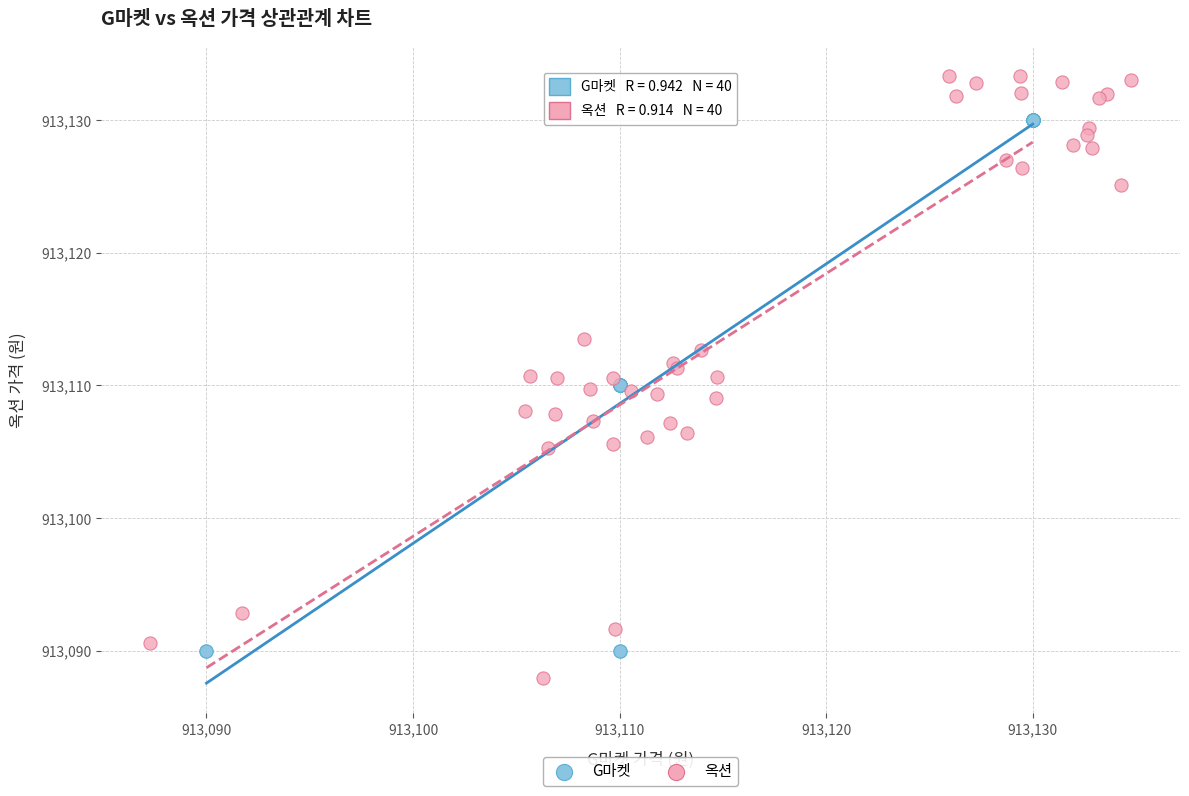

What are all the series names shown in the legend?

G마켓, 옥션